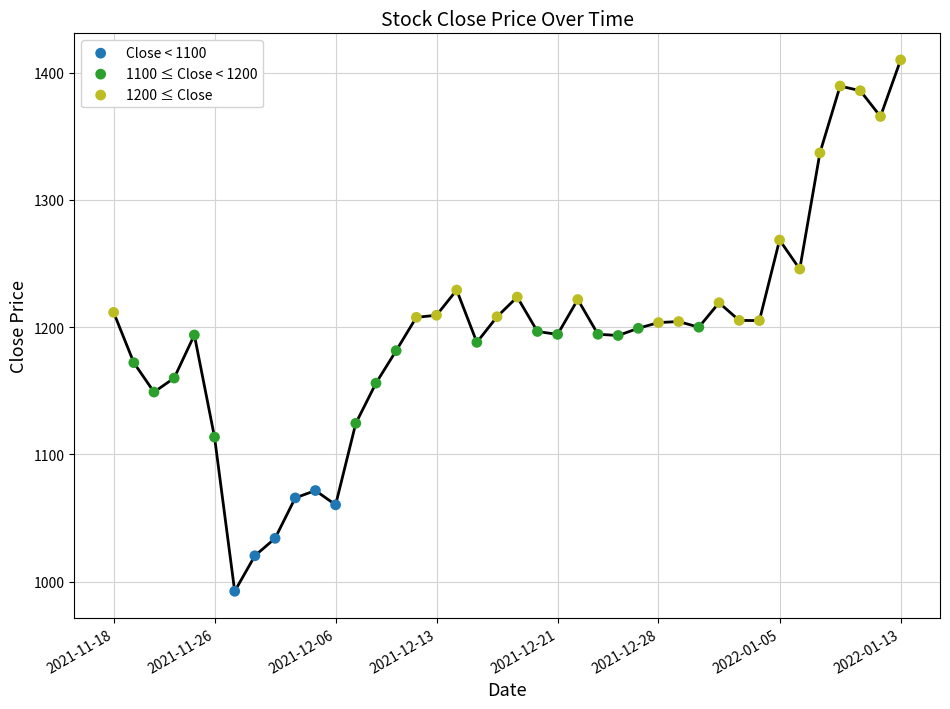

What is the change in value from 2021-12-15 to 2021-12-16?

+20.2